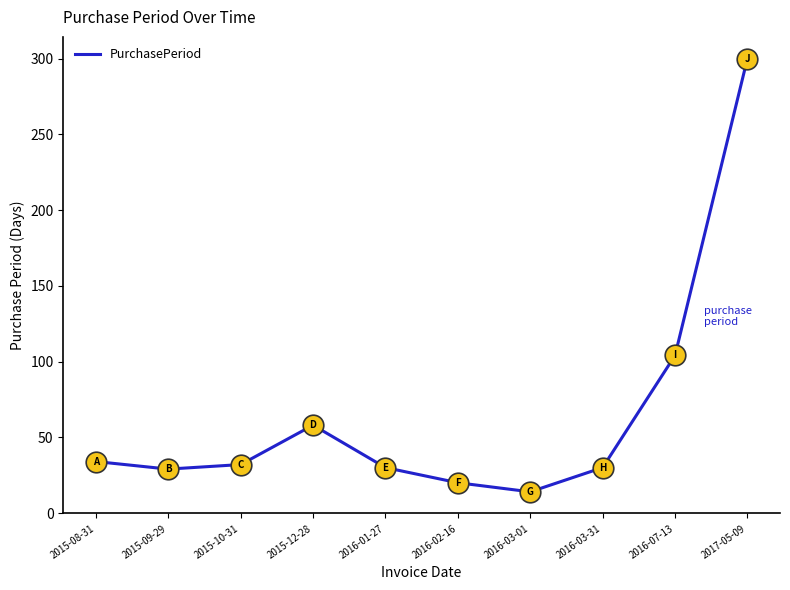

What is the change in value from 2015-10-31 to 2016-03-01?

-18